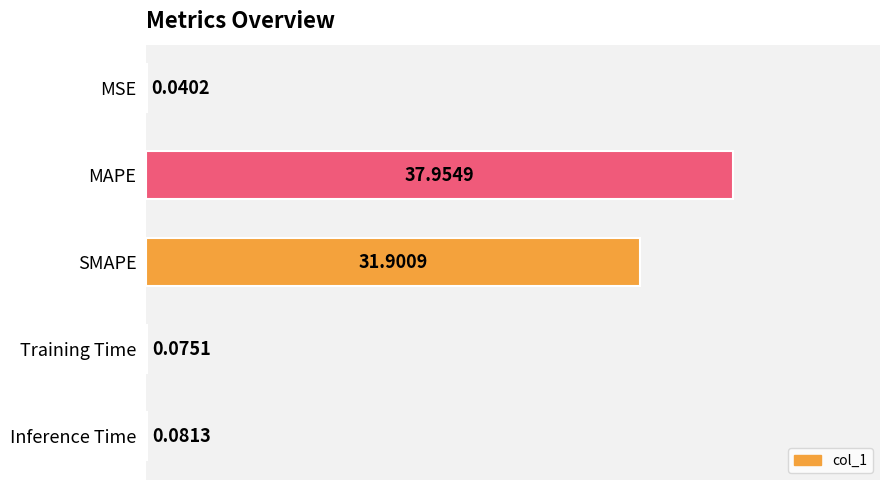

What is the greatest value displayed?

38.0